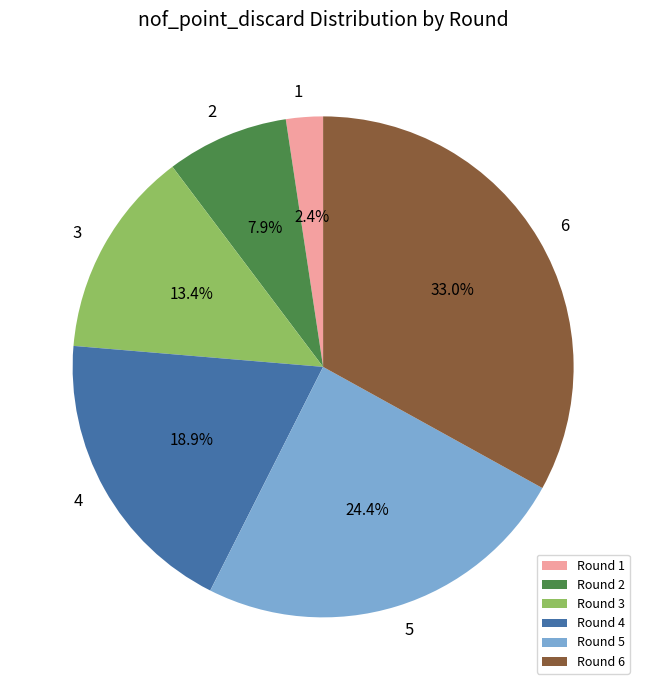

Between Round 1 and Round 3, which is larger?

Round 3